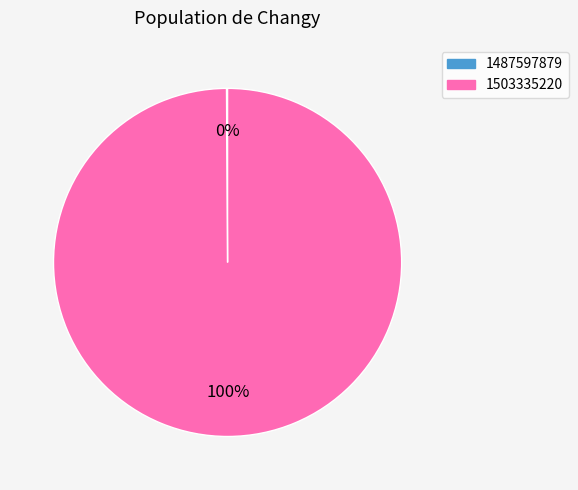

Is 1503335220 the majority of the pie?

Yes